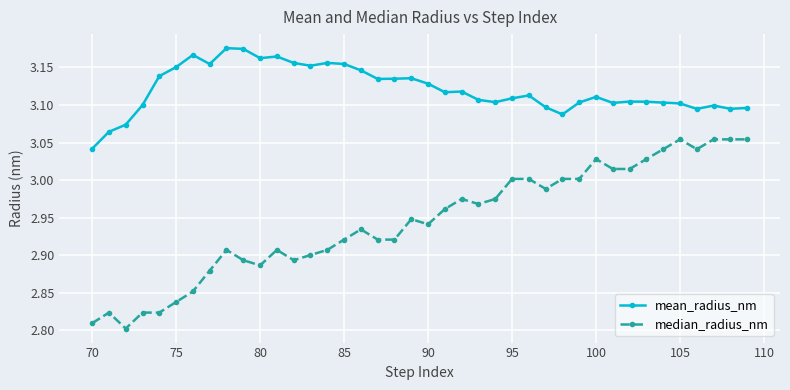

Which series has the largest total across all categories?

mean_radius_nm